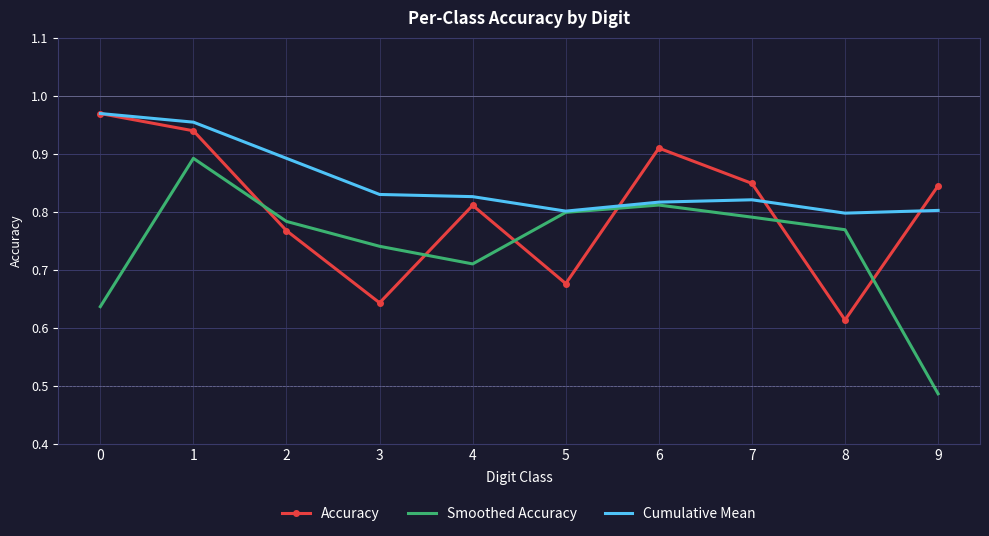

Is it true that Accuracy equals 0.8 at 8?

False